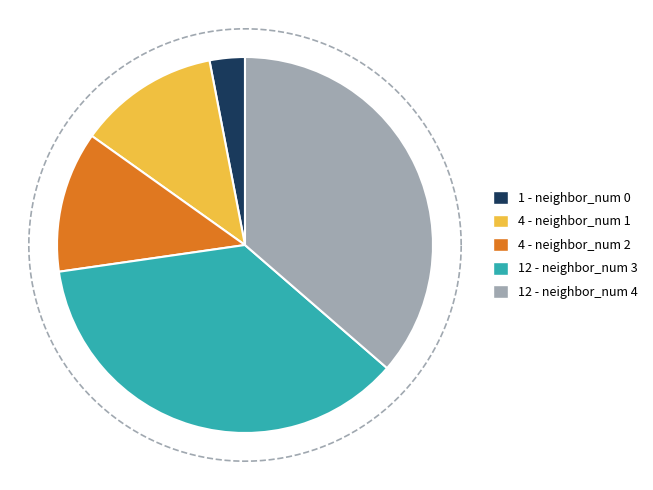

To the nearest percent, what is the average slice percentage?

20%